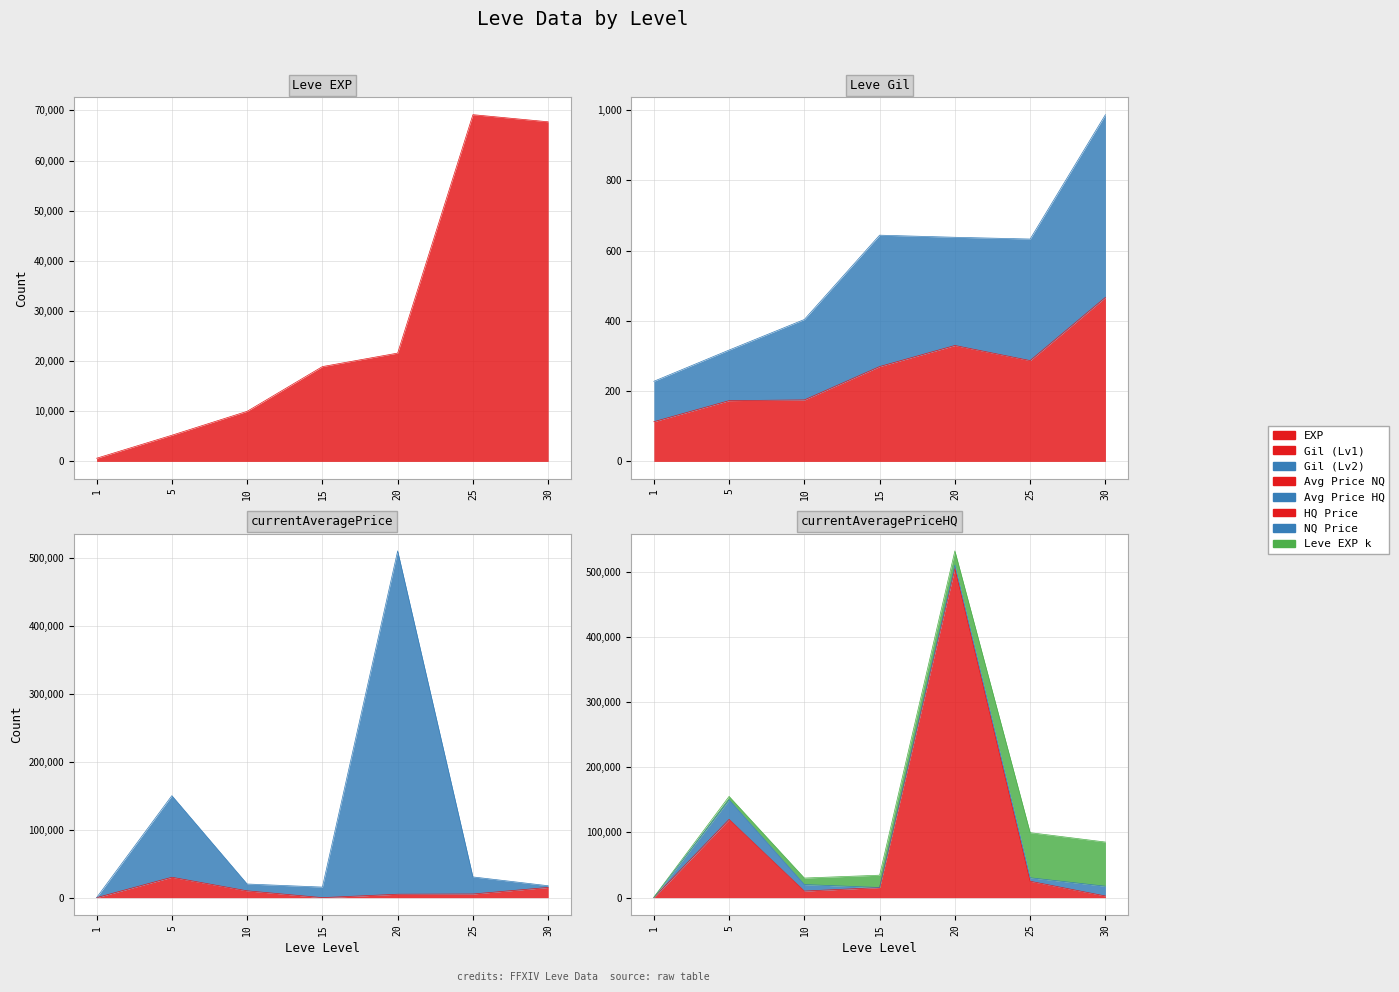

How many categories are shown in the chart?

7